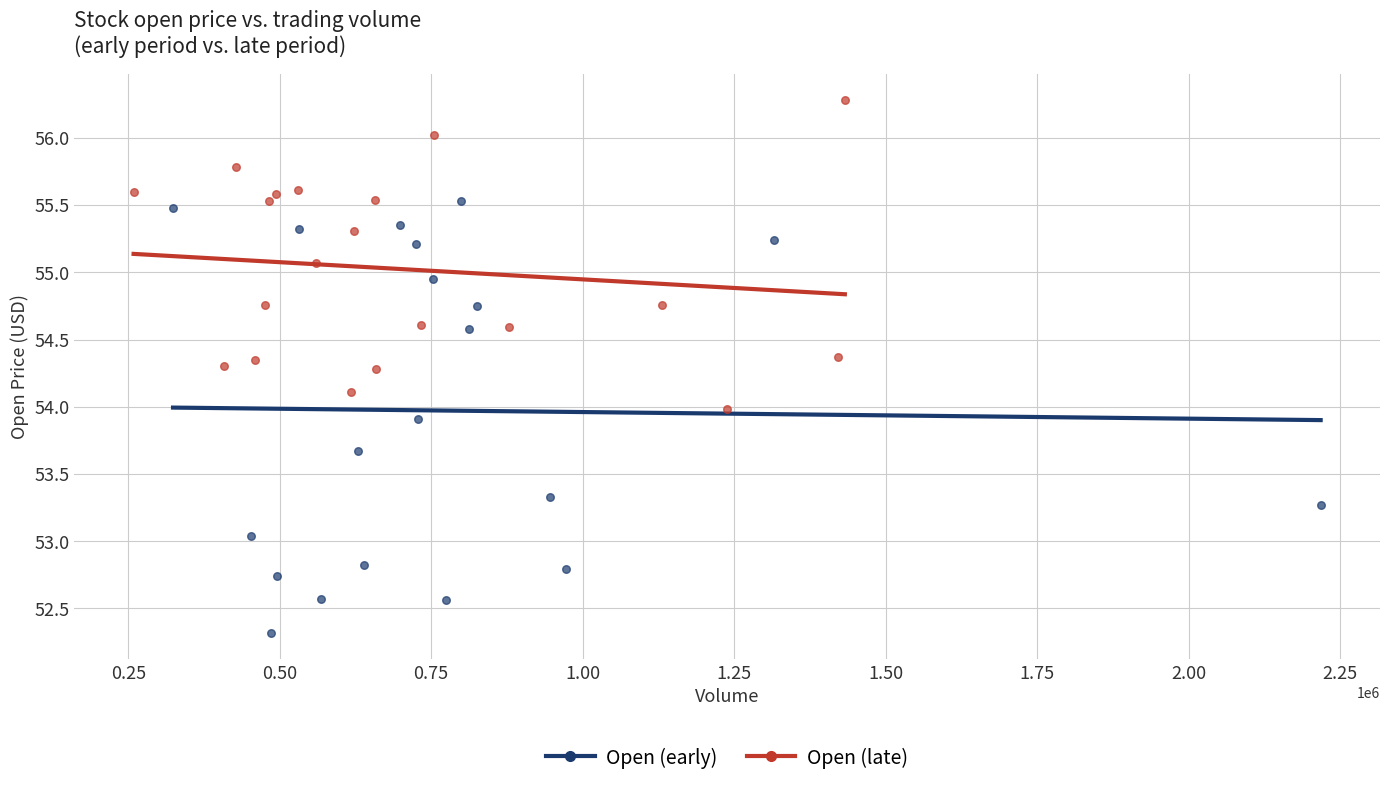

Which series has the largest Y range (max minus min)?

Open (early)